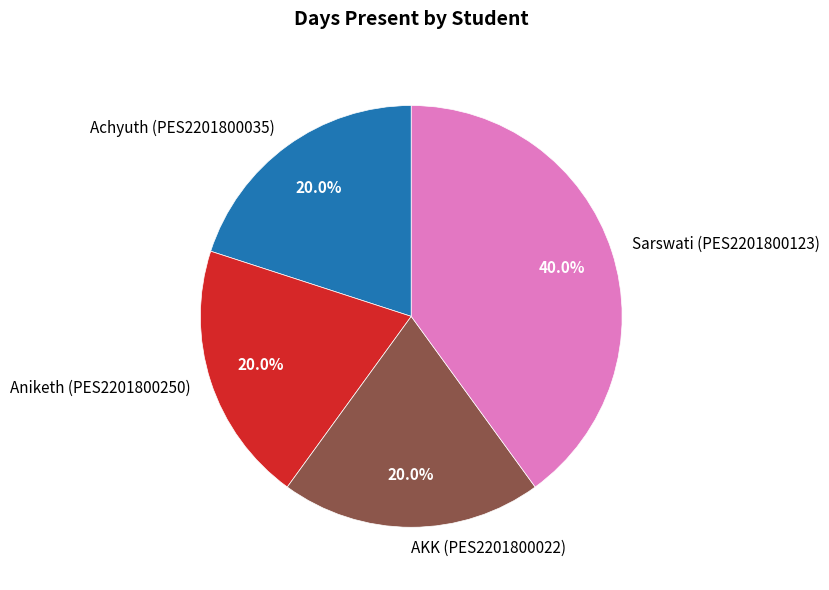

To the nearest percent, what portion does AKK (PES2201800022) represent?

20%